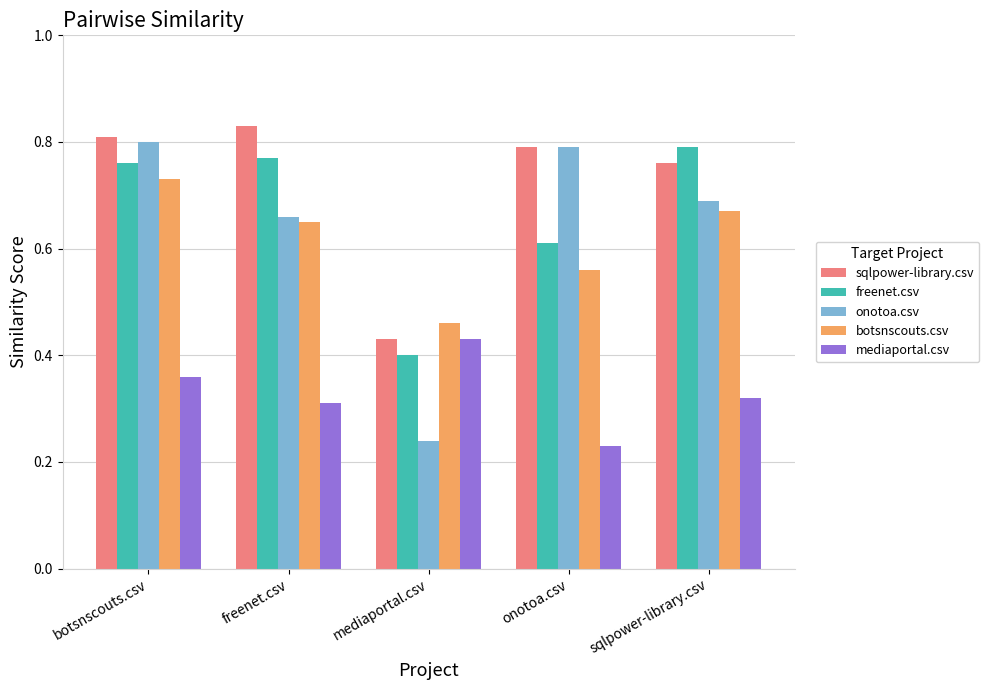

How many mediaportal.csv values are between 0 and 1?

5